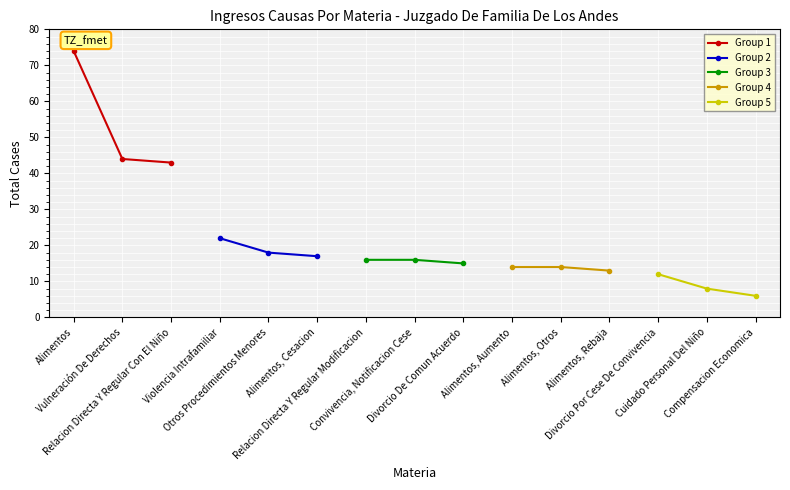

Which series has the widest spread of values?

Group 1